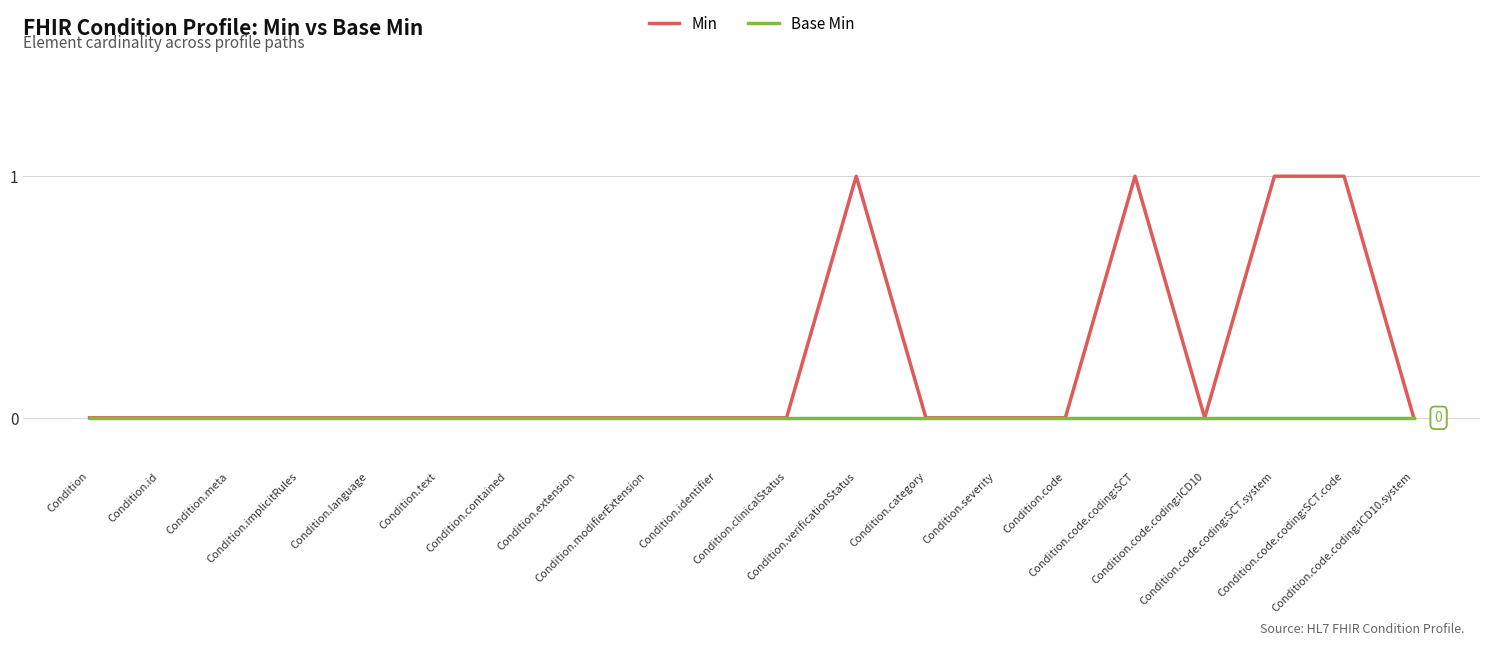

Which series has the largest total across all categories?

Min